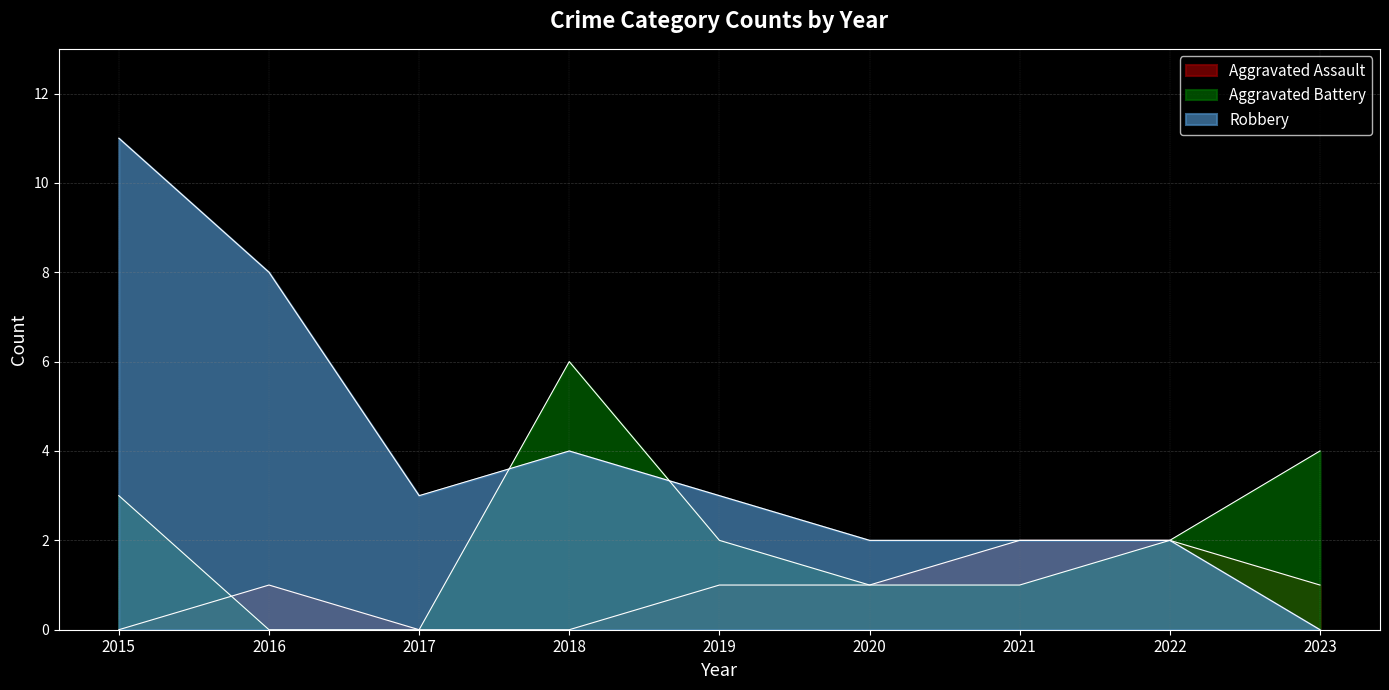

What is the sum of all Robbery values?

35